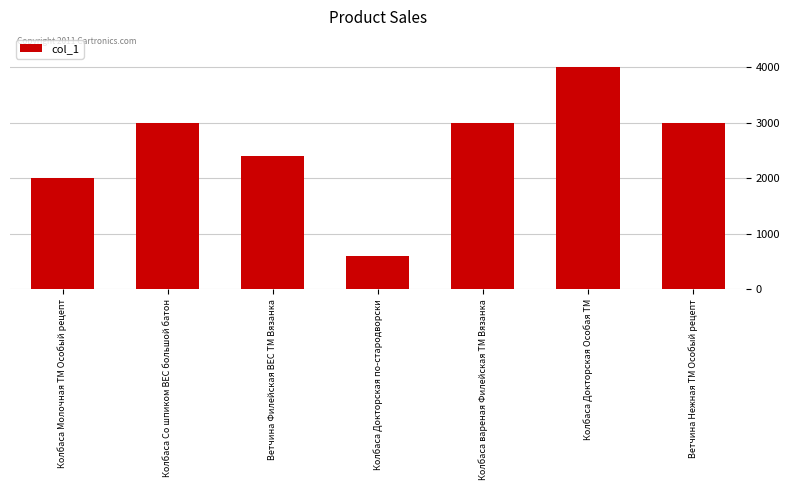

True or false: the data shows 2058 at Колбаса вареная Филейская ТМ Вязанка.

False